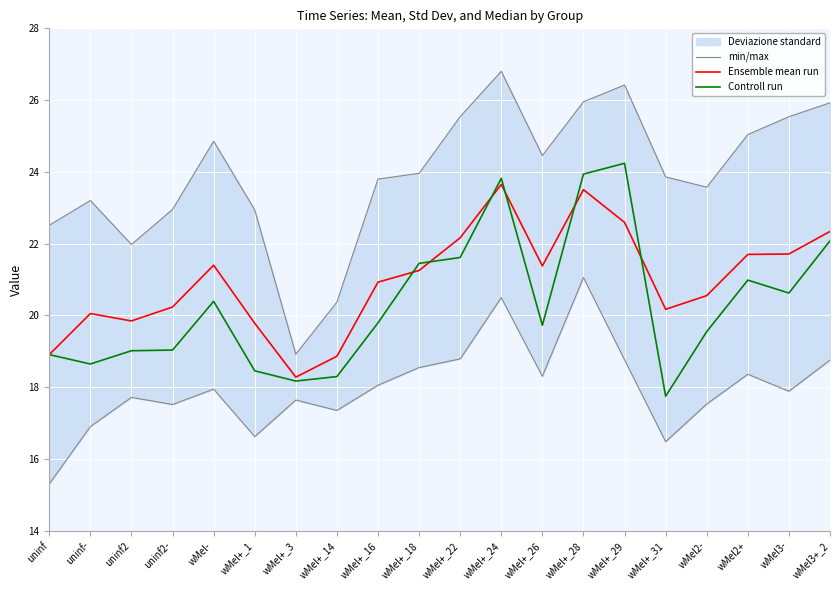

Rank the series by their maximum value, from highest to lowest.

min/max, Controll run, Ensemble mean run